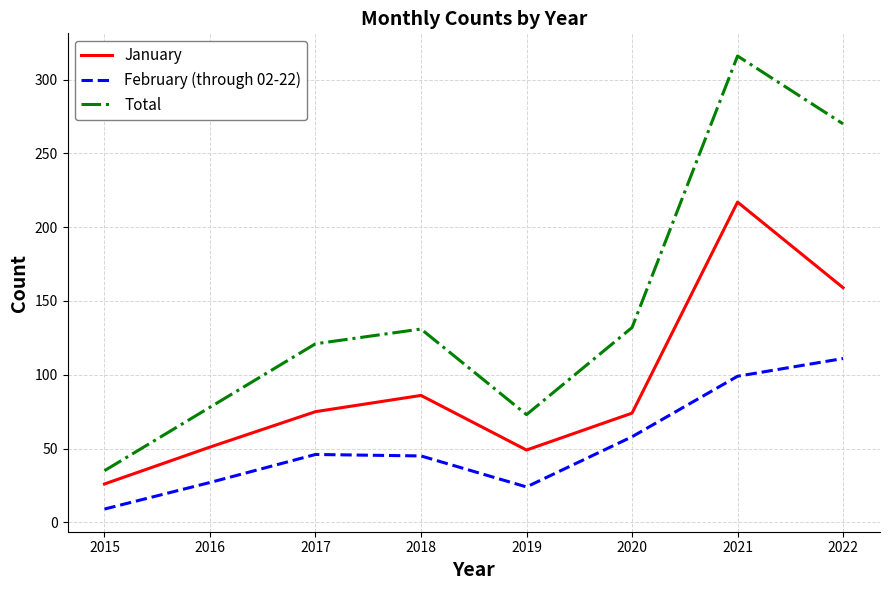

What is the total value across all series at 2020?

264